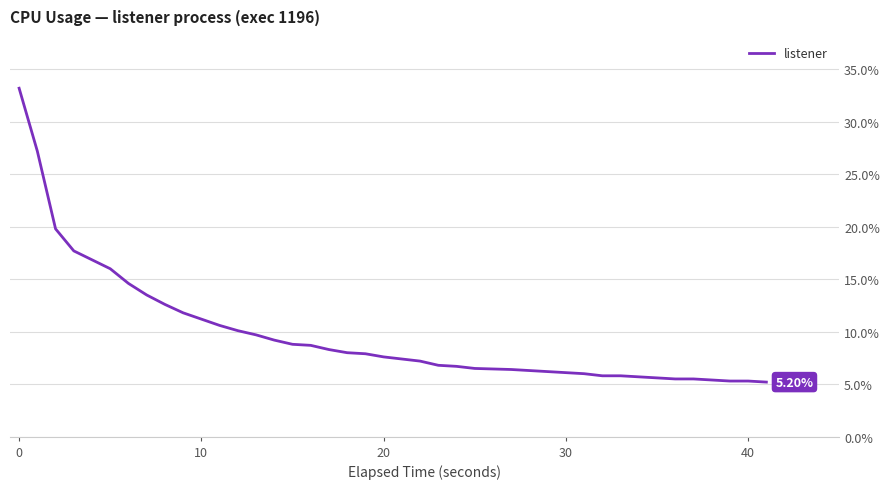

What is the difference between the second highest and minimum values?

22.0